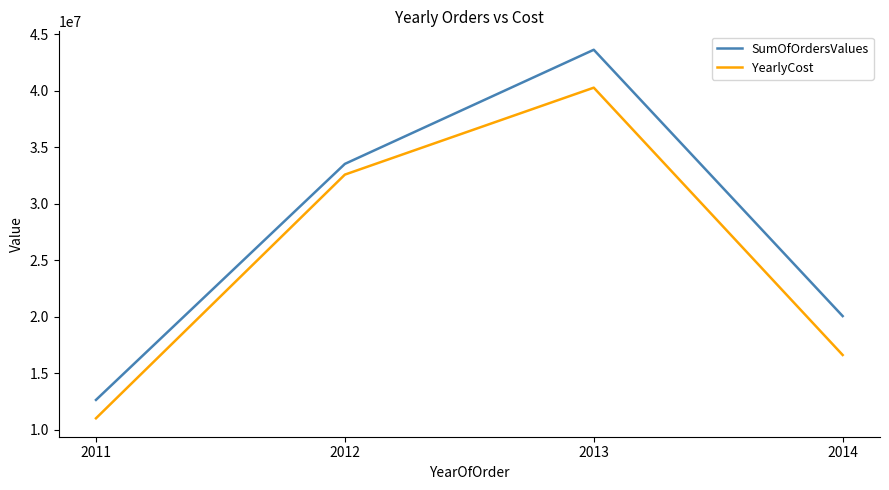

What is the lowest value of the SumOfOrdersValues series?

12641672.2